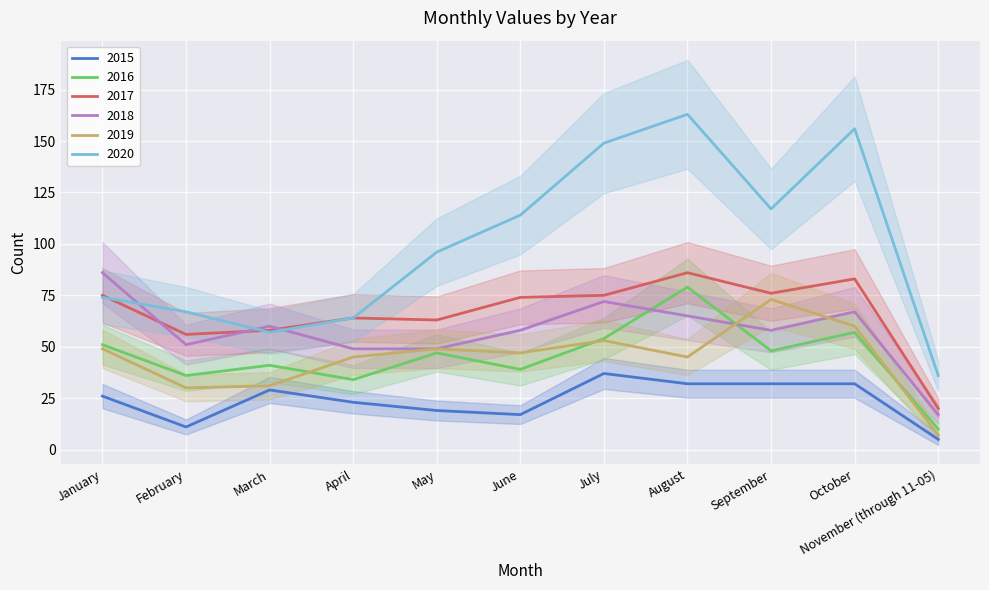

Where do 2018 and 2020 first cross each other?

January and February